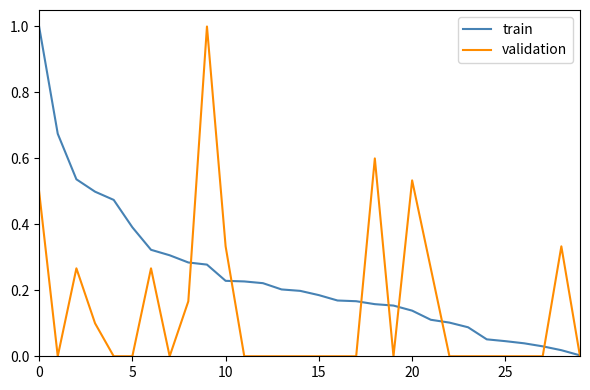

What is the highest value of the validation series?

1.0